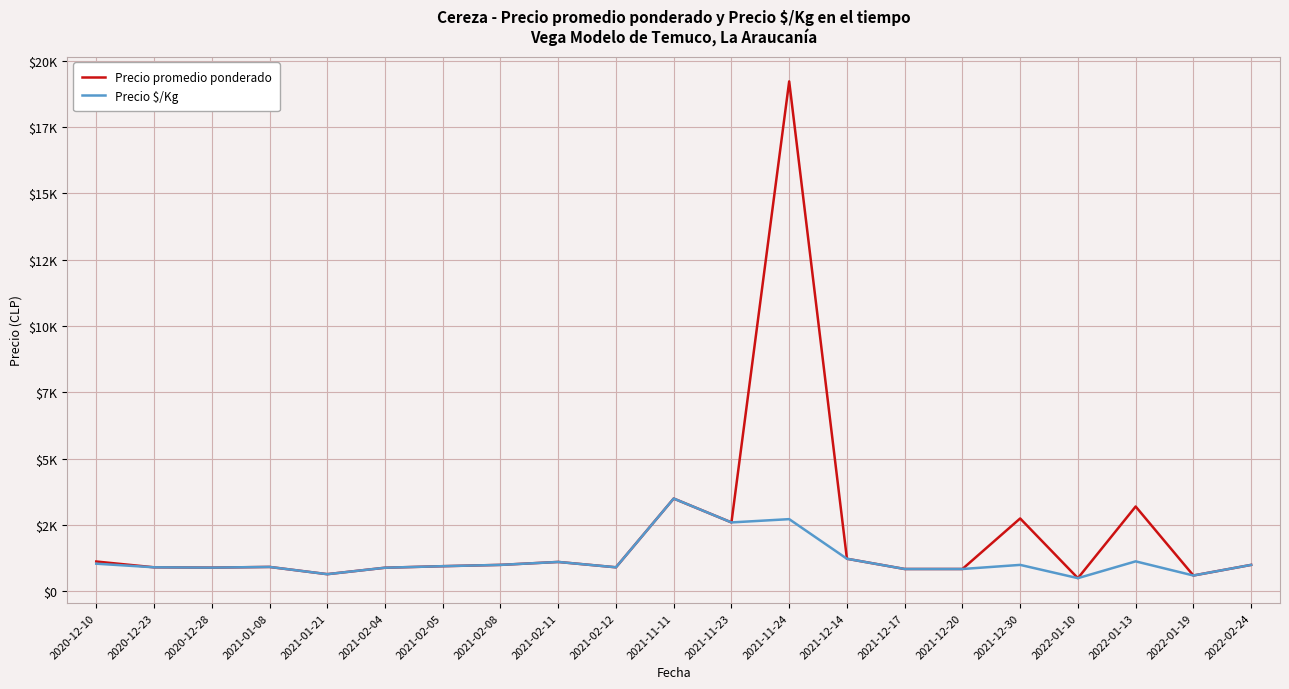

Rank the categories by Precio $/Kg value from highest to lowest.

2021-11-11, 2021-11-24, 2021-11-23, 2021-12-14, 2022-01-13, 2021-02-11, 2020-12-10, 2021-02-08, 2021-12-30, 2022-02-24, 2021-02-05, 2021-01-08, 2020-12-23, 2021-02-12, 2020-12-28, 2021-02-04, 2021-12-17, 2021-12-20, 2021-01-21, 2022-01-19, 2022-01-10